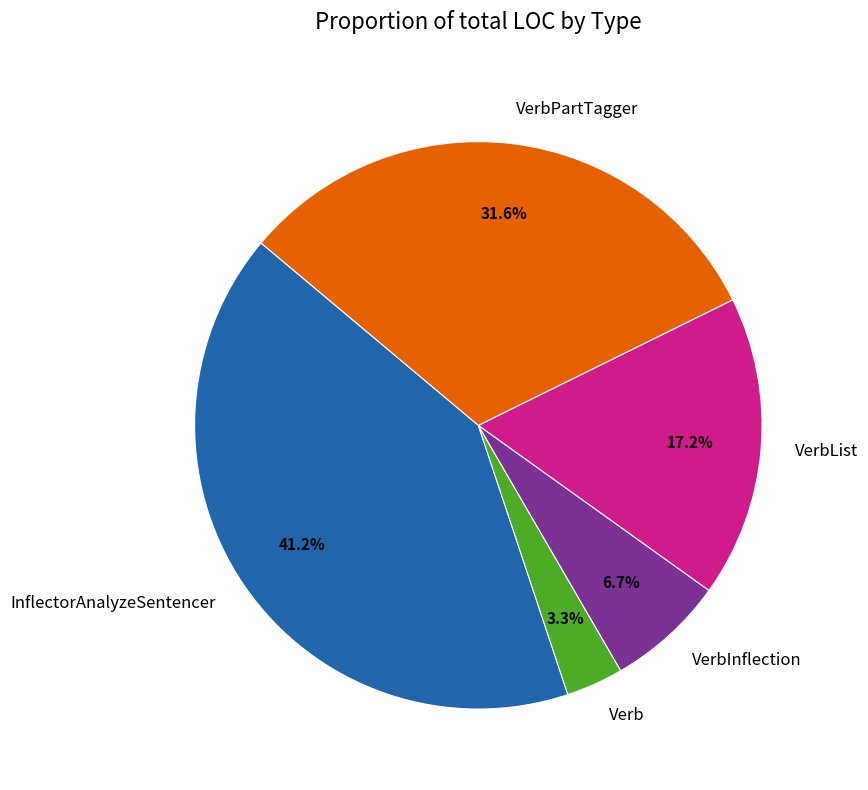

Does VerbList represent more than half of the total?

No